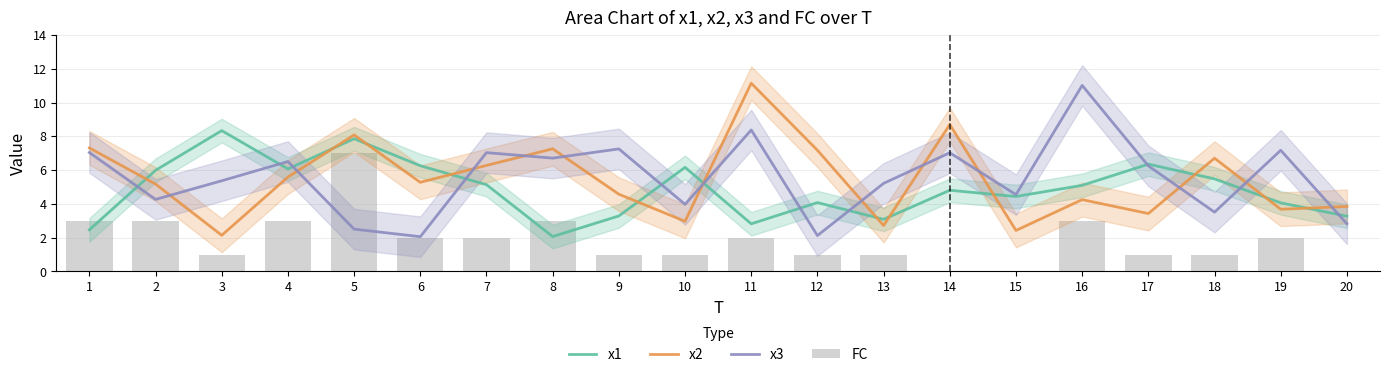

At which category does the chart reach its peak across all series?

11